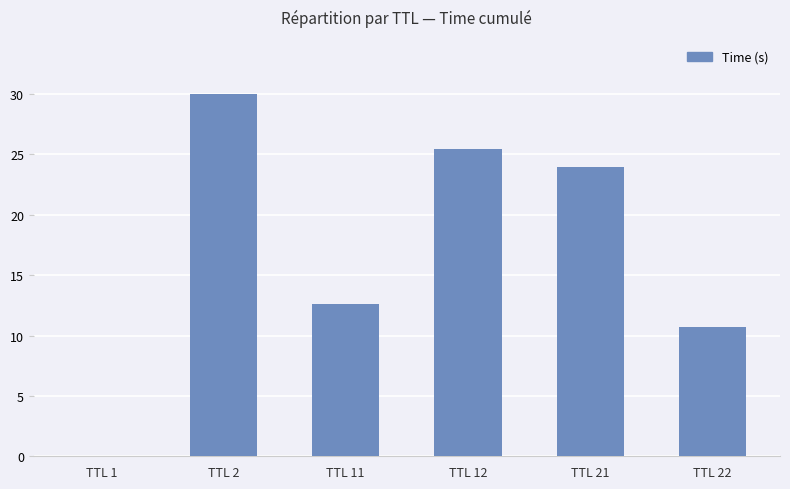

True or false: the data shows 10.7 at TTL 22.

True